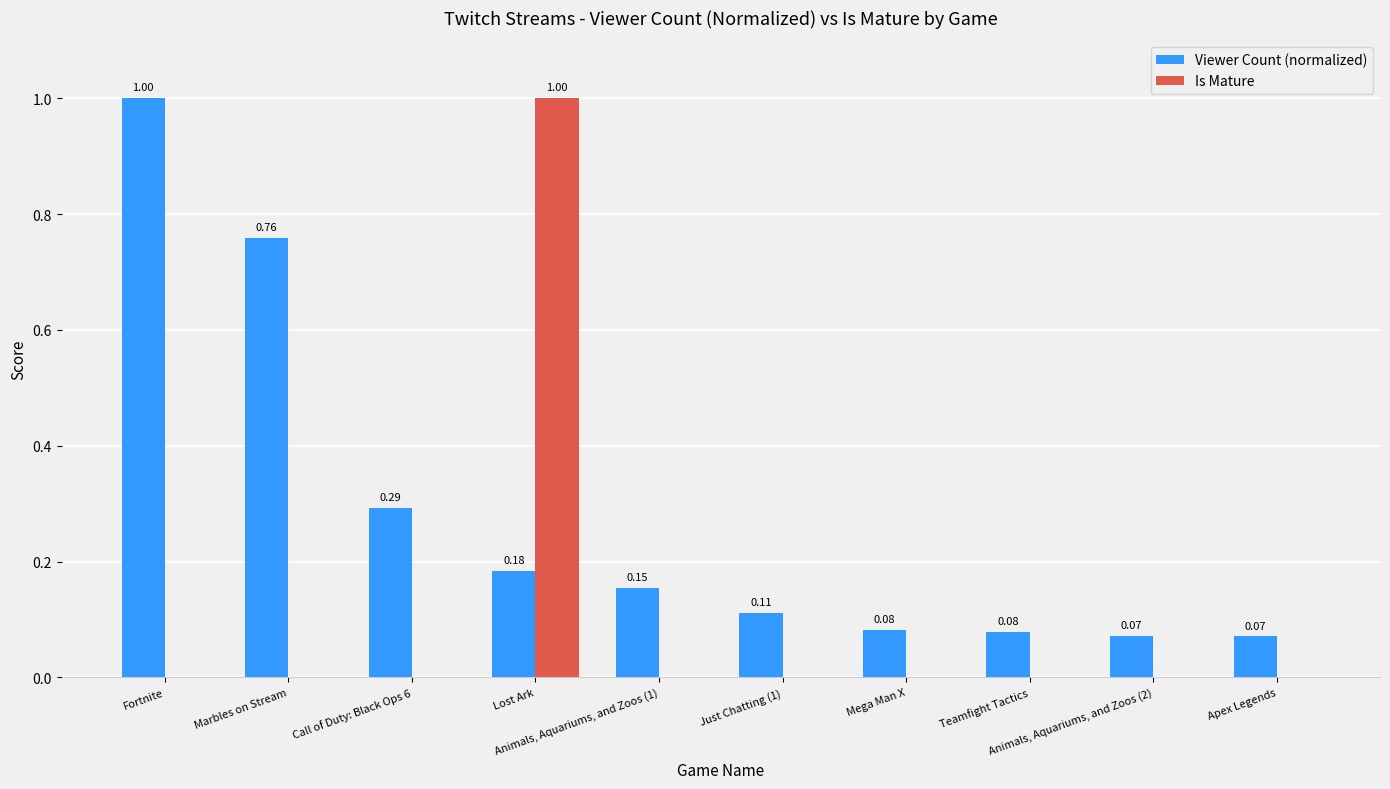

Which series has the largest total across all categories?

Viewer Count (normalized)